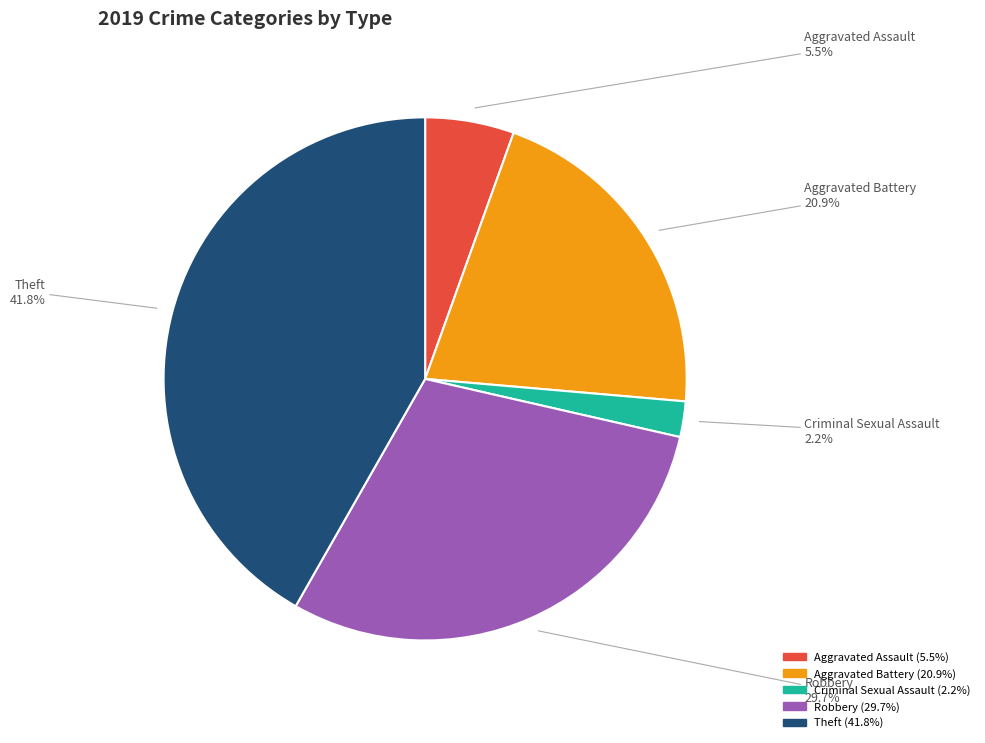

Does any single category account for the majority?

No